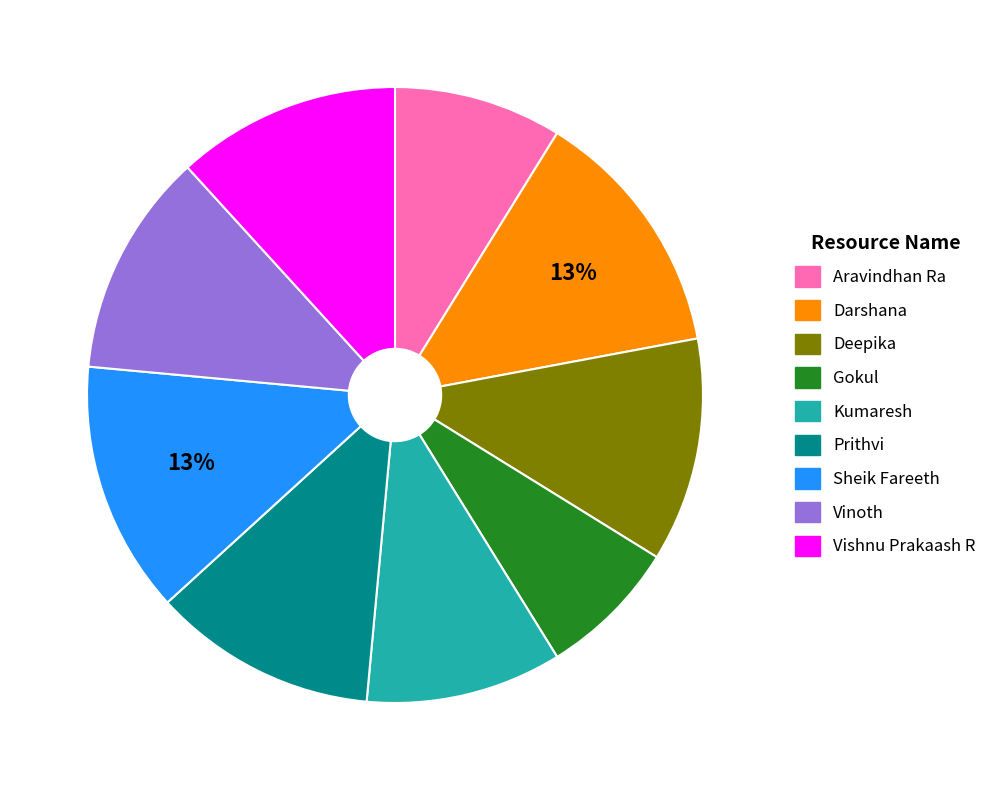

Between Aravindhan Ra and Darshana, which is larger?

Darshana